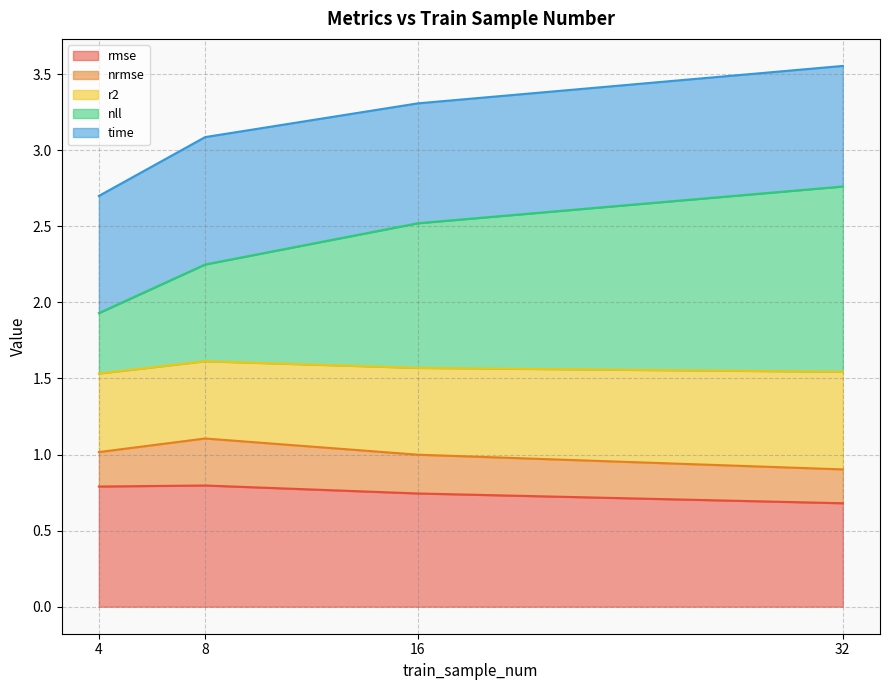

What is the maximum value for rmse?

0.8